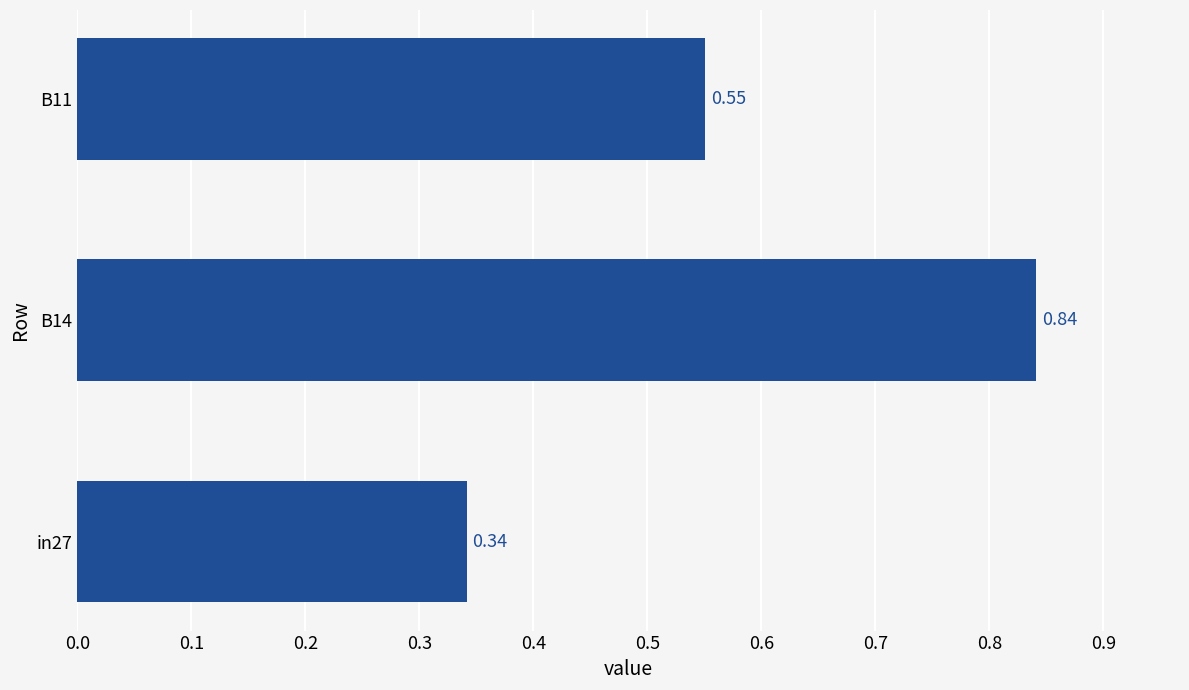

How many categories are shown in the chart?

3